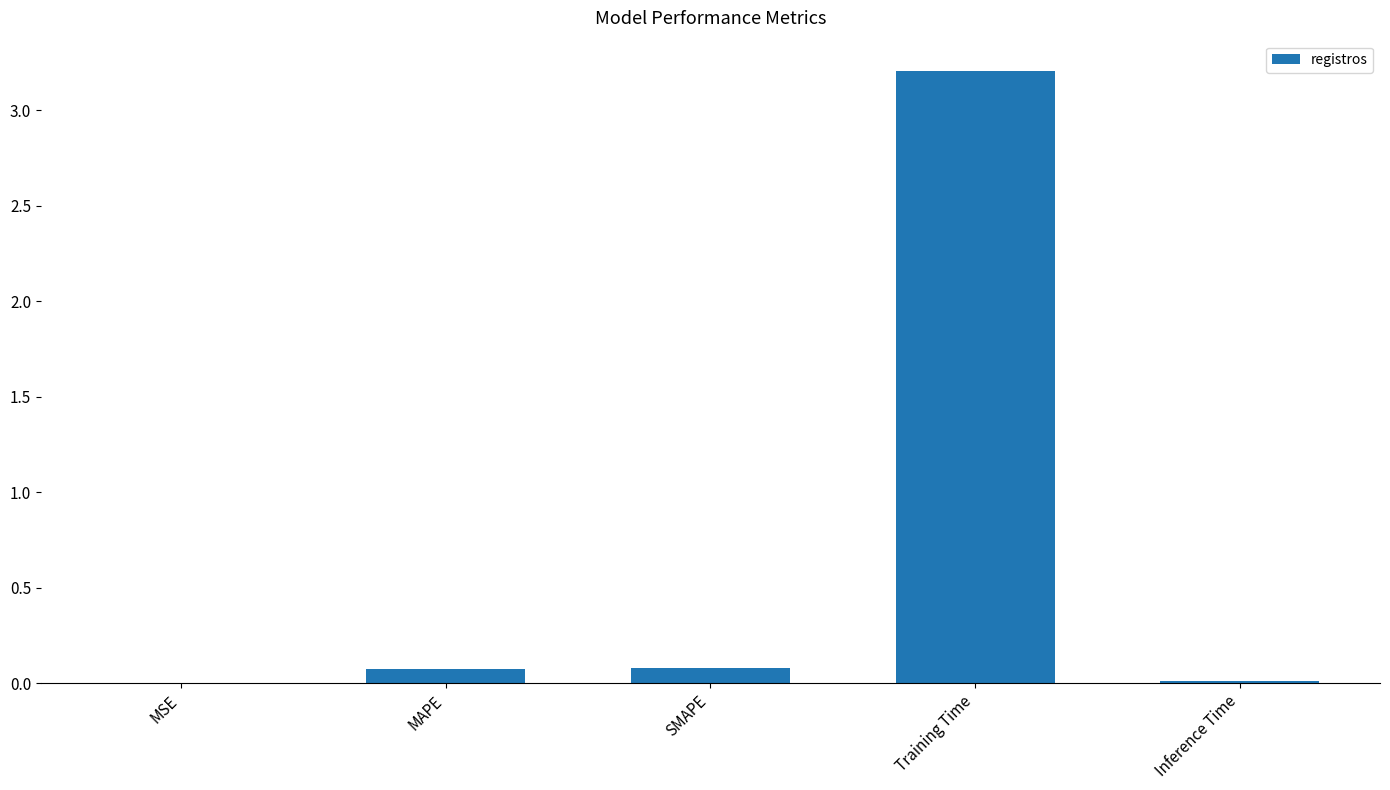

Which category has the highest value across all series?

Training Time